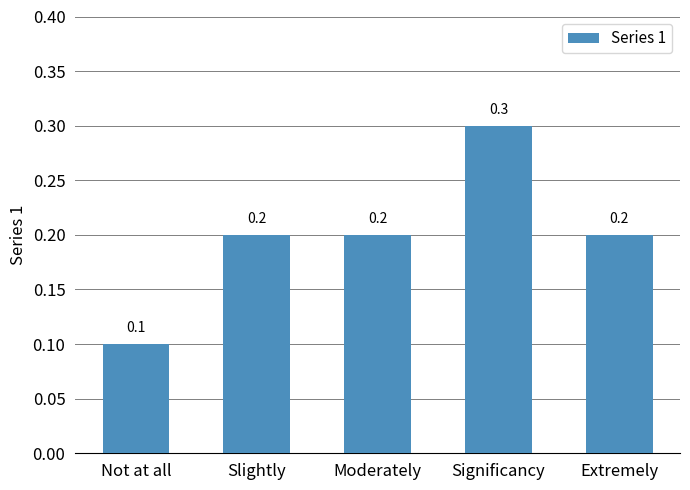

Reading left to right, list all the values displayed in this chart.

0.1	0.2	0.2	0.3	0.2